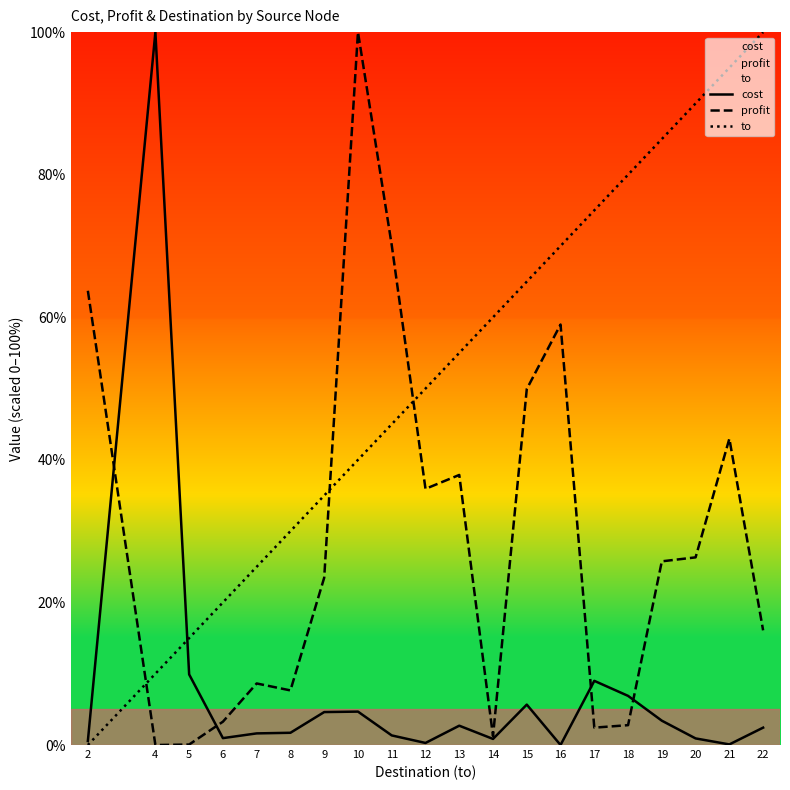

The value of profit at 17 is 1.6. True or false?

False